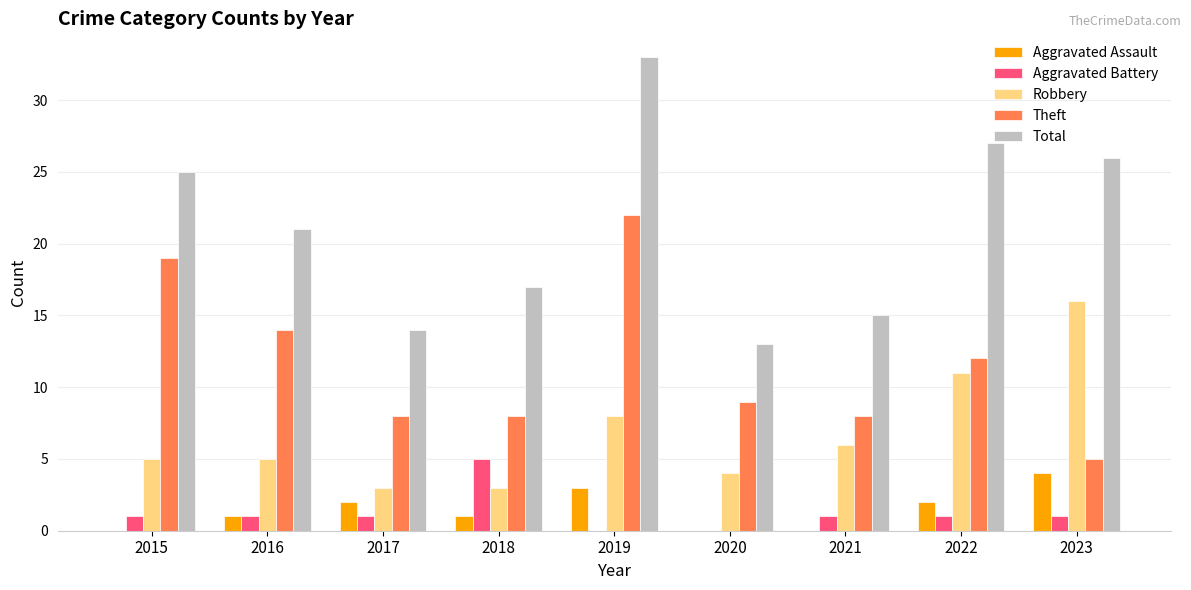

What is the approximate value of Aggravated Assault at 2023?

4